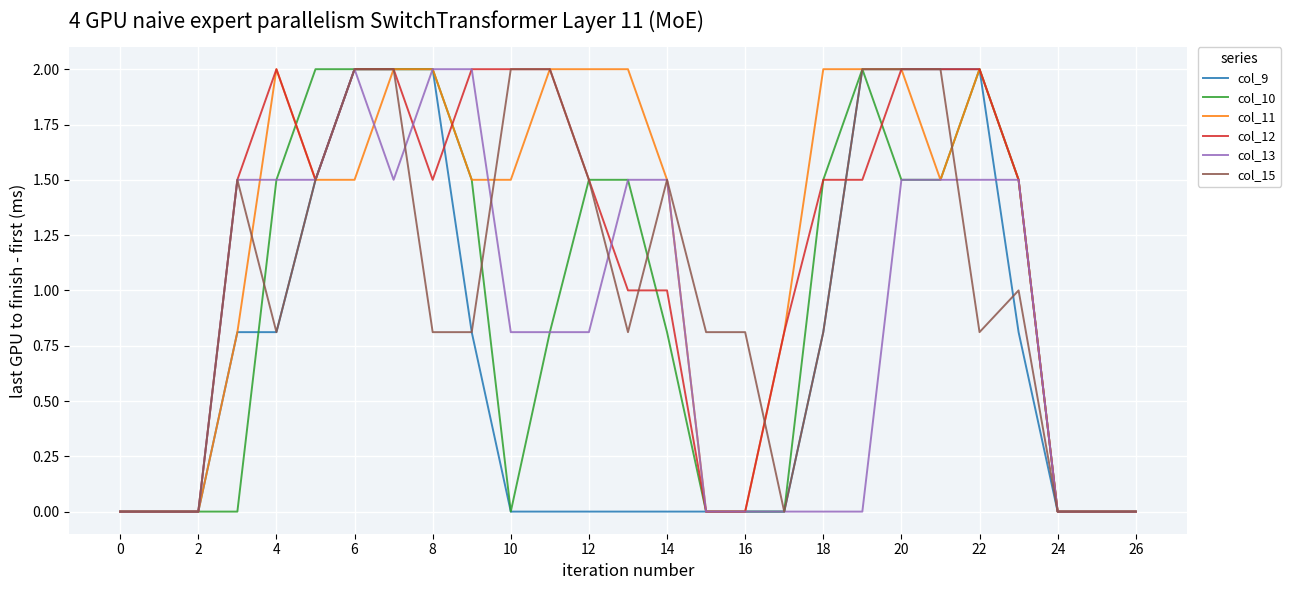

What is the highest value of the col_15 series?

2.0